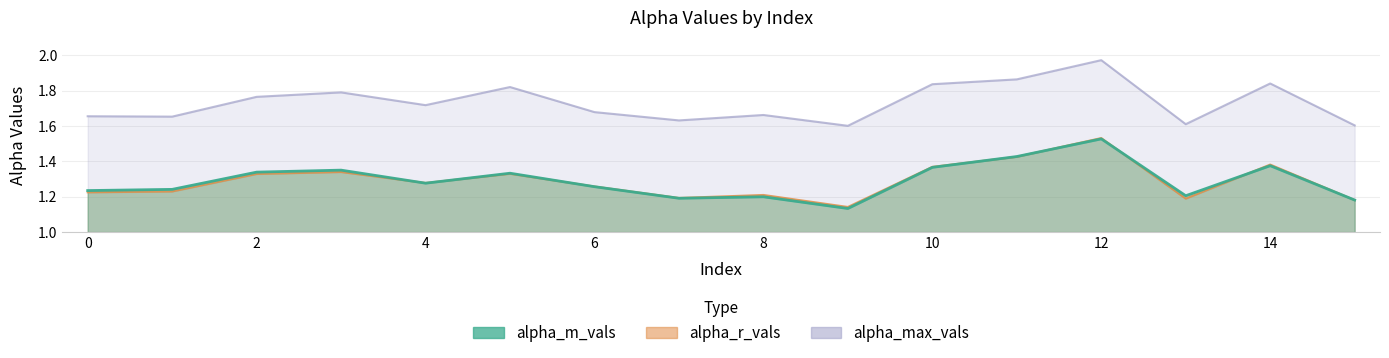

Rank the categories by alpha_r_vals value from lowest to highest.

9, 15, 13, 7, 8, 0, 1, 6, 4, 2, 5, 3, 10, 14, 11, 12